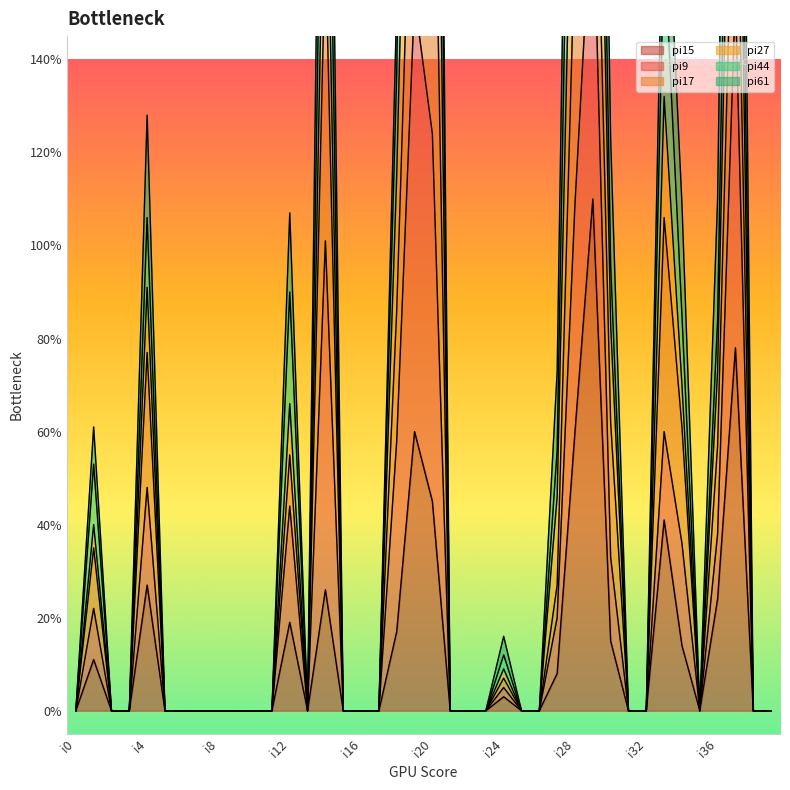

The value of pi15 at i16 is 0. True or false?

True